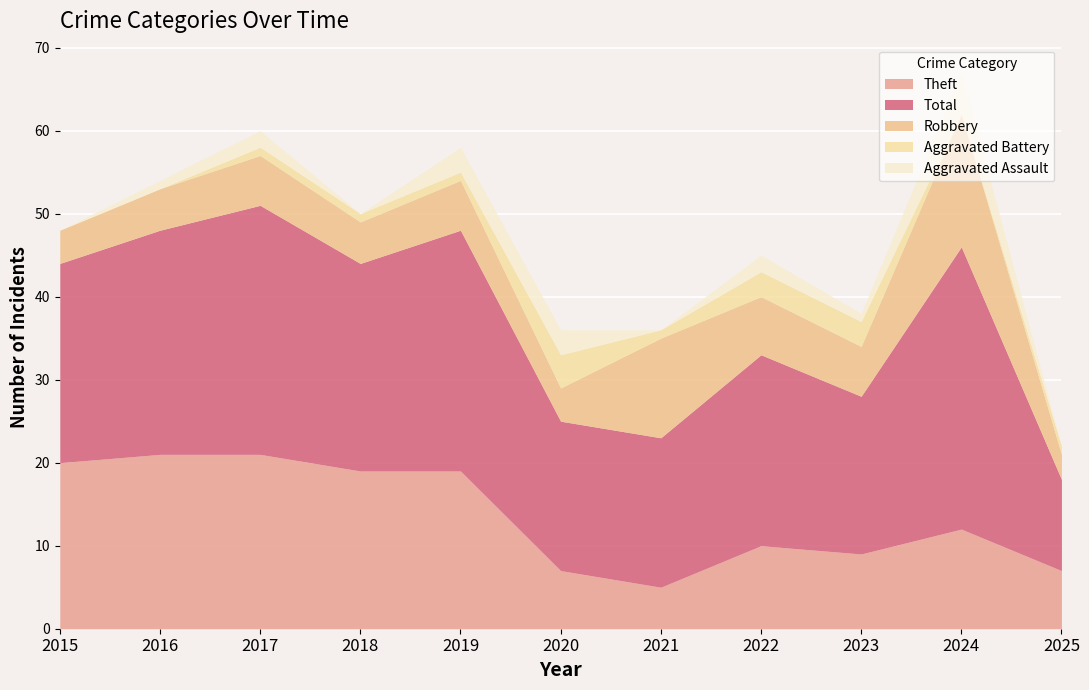

What is the sum of all Theft values?

150